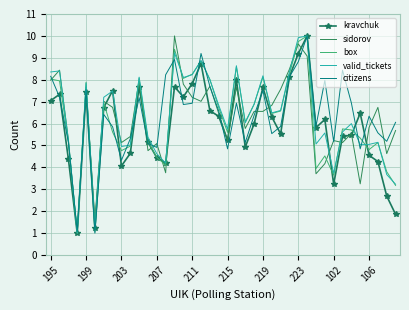

In valid_tickets, how many points are lower than both neighbors (excluding endpoints)?

11